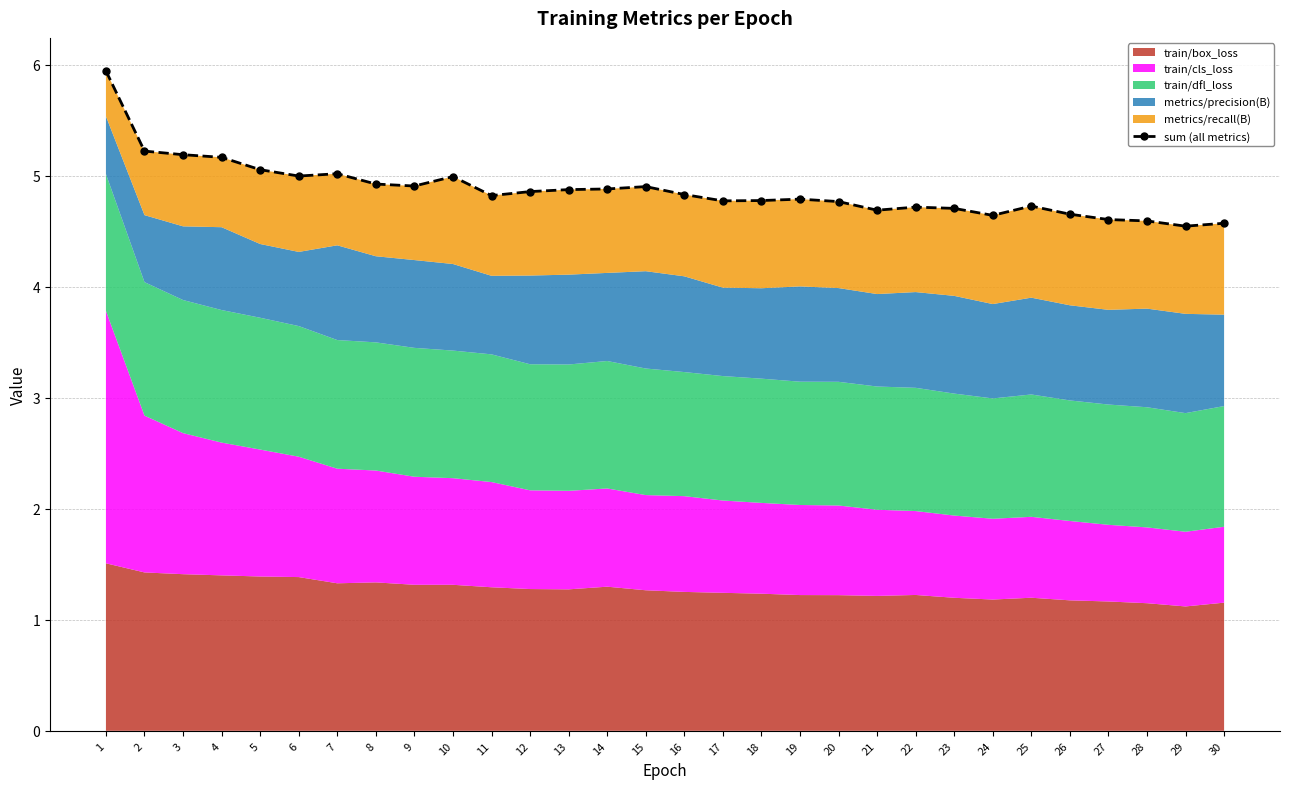

Rank the categories by value from highest to lowest.

1, 2, 3, 4, 5, 7, 6, 10, 8, 9, 15, 14, 13, 12, 16, 11, 19, 18, 17, 20, 25, 22, 23, 21, 26, 24, 27, 28, 30, 29